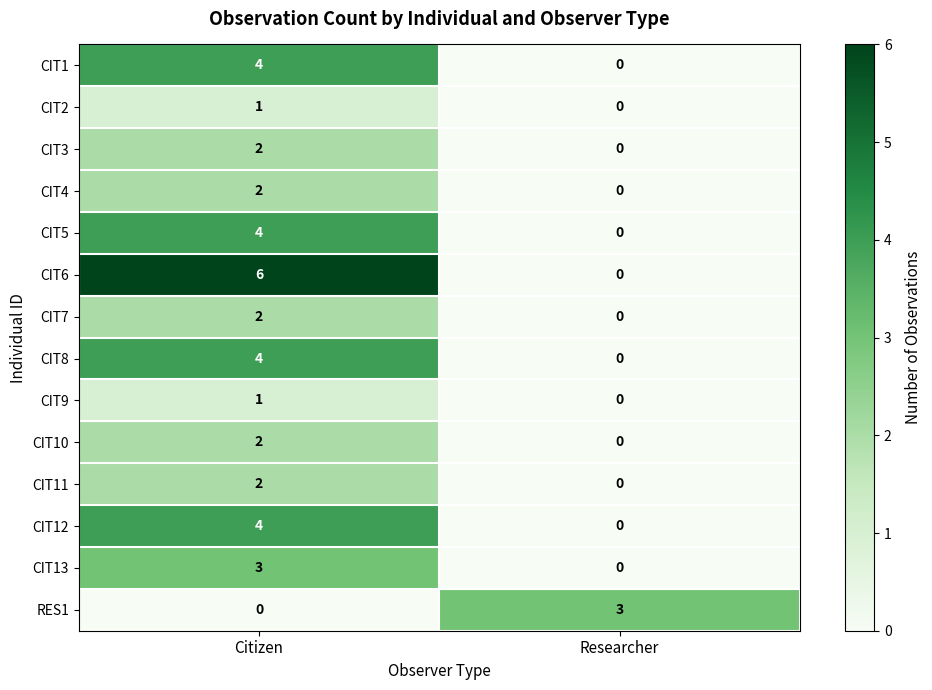

What is the total value across all series at Researcher?

3